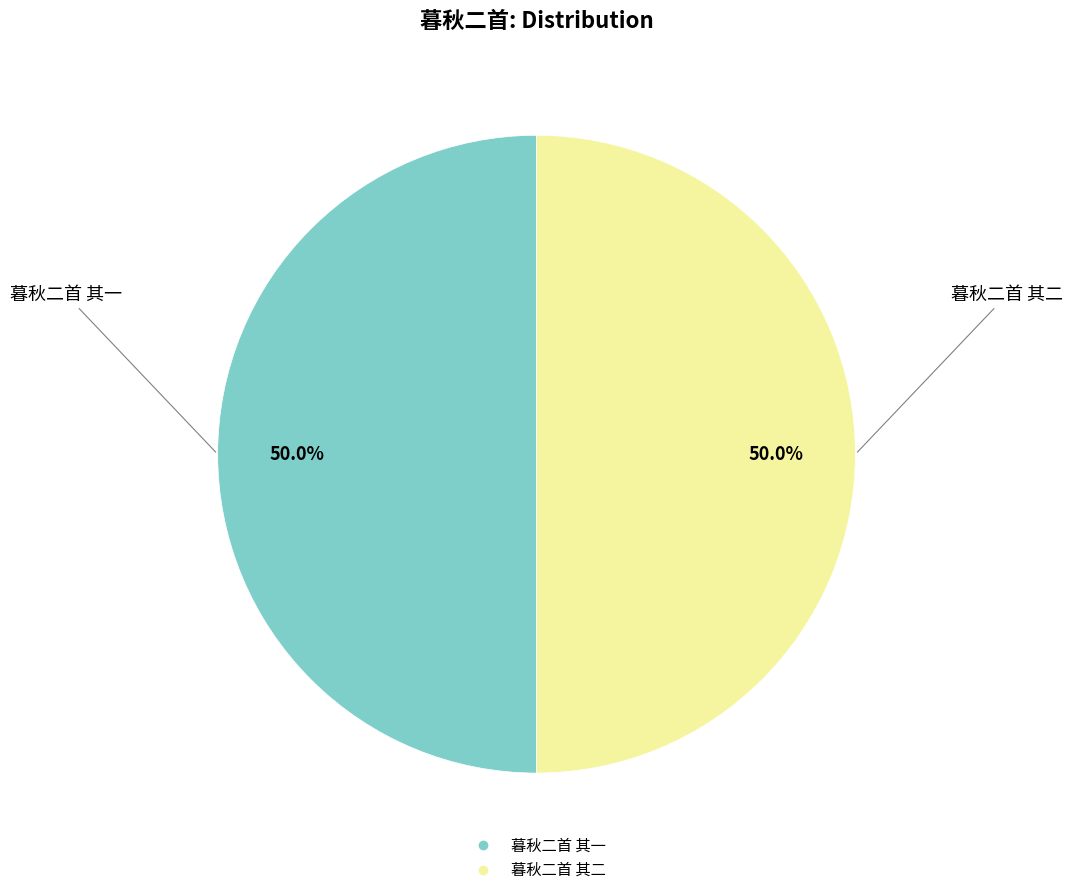

Count the number of slices in the pie.

2